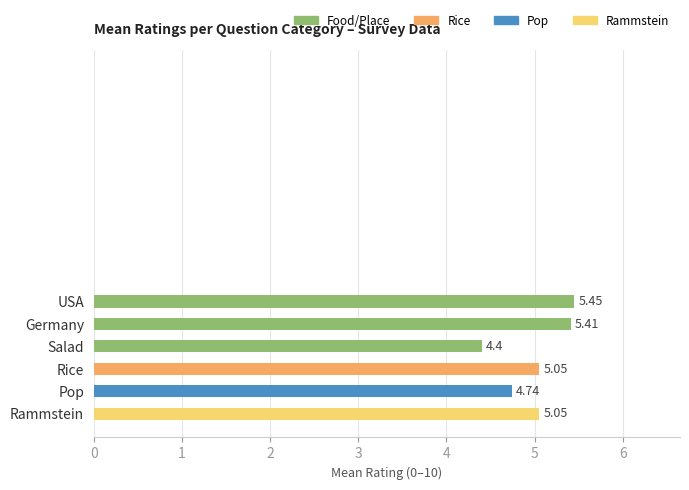

What is the label of the 1st bar from the bottom?

Rammstein